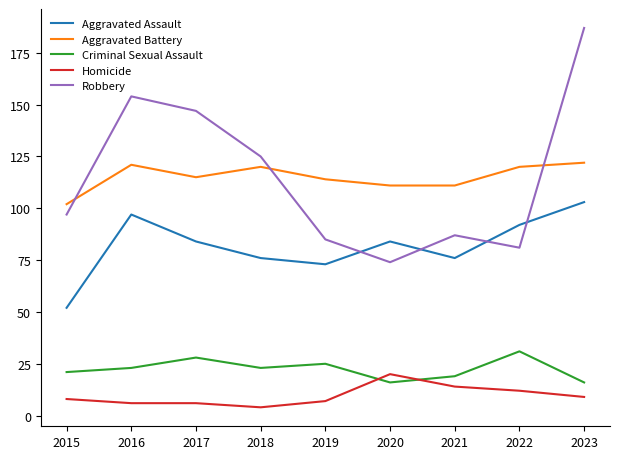

True or false: Aggravated Assault and Aggravated Battery cross at least once.

False